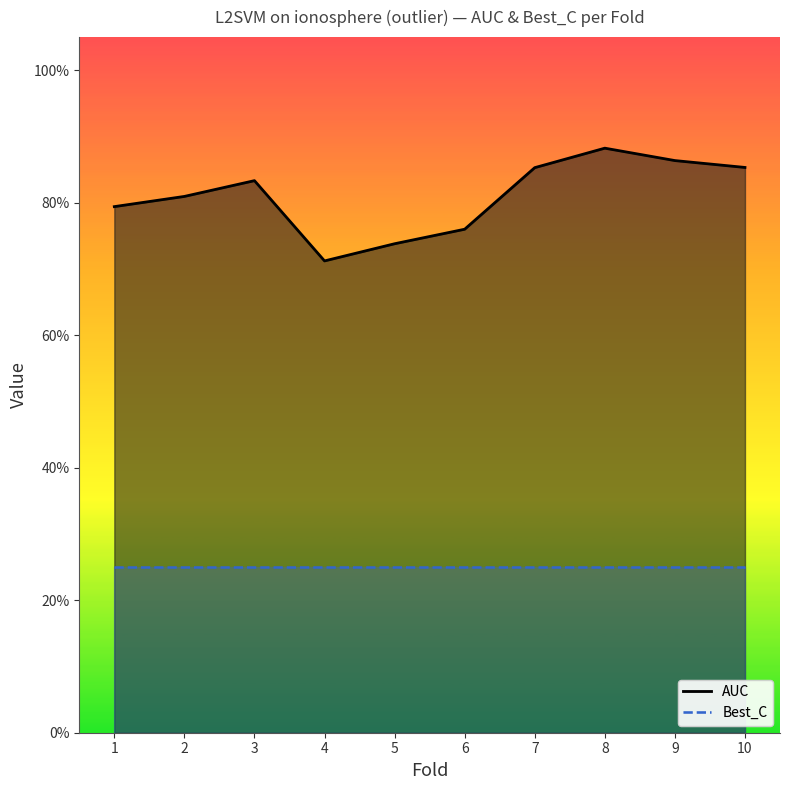

Which category has the highest value across all series?

8